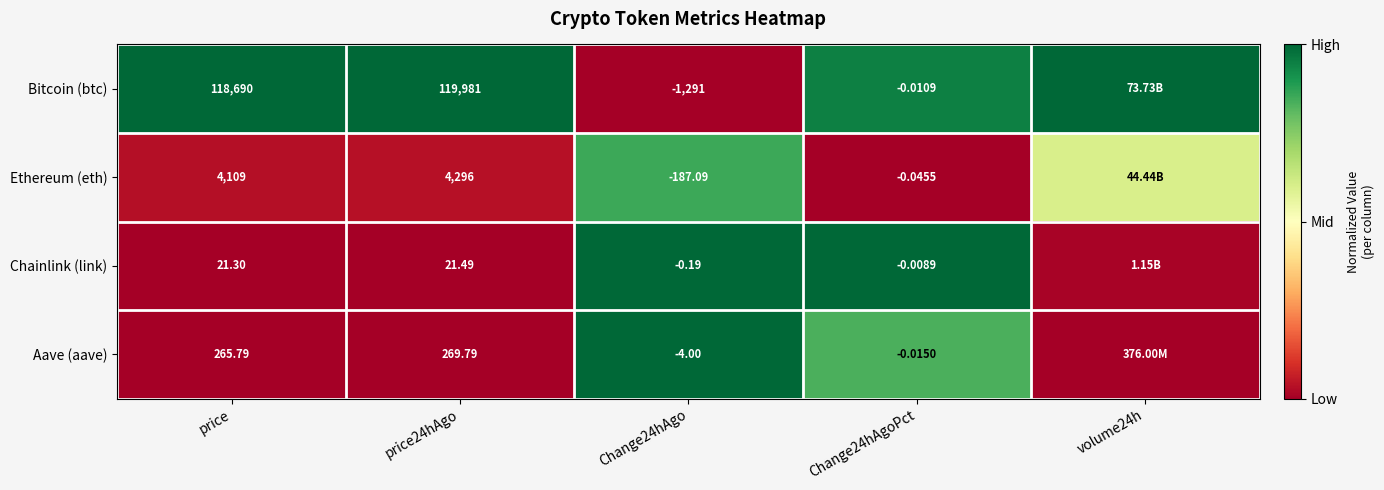

Rank the series at Change24hAgoPct from highest to lowest value.

Chainlink (link), Bitcoin (btc), Aave (aave), Ethereum (eth)